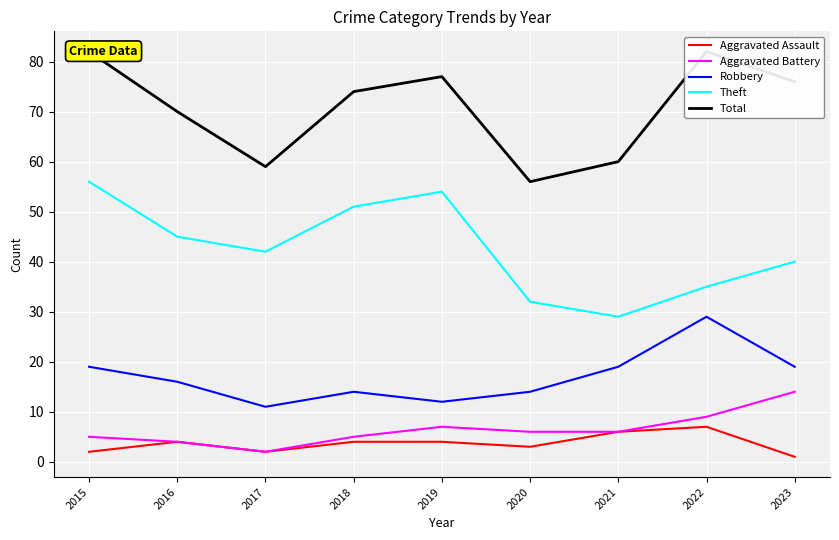

True or false: Theft has more than 0 points higher than both neighbors.

True